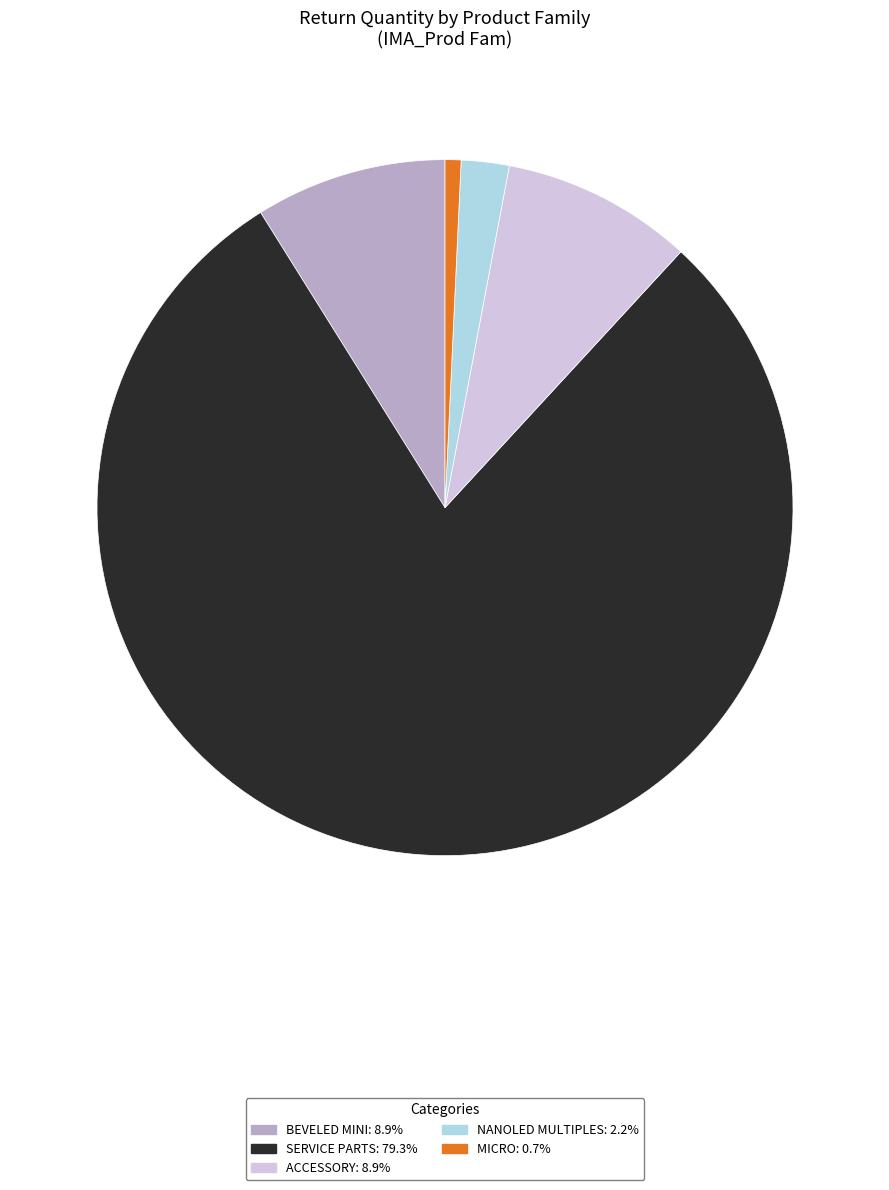

Which category has the smallest portion of the pie?

MICRO